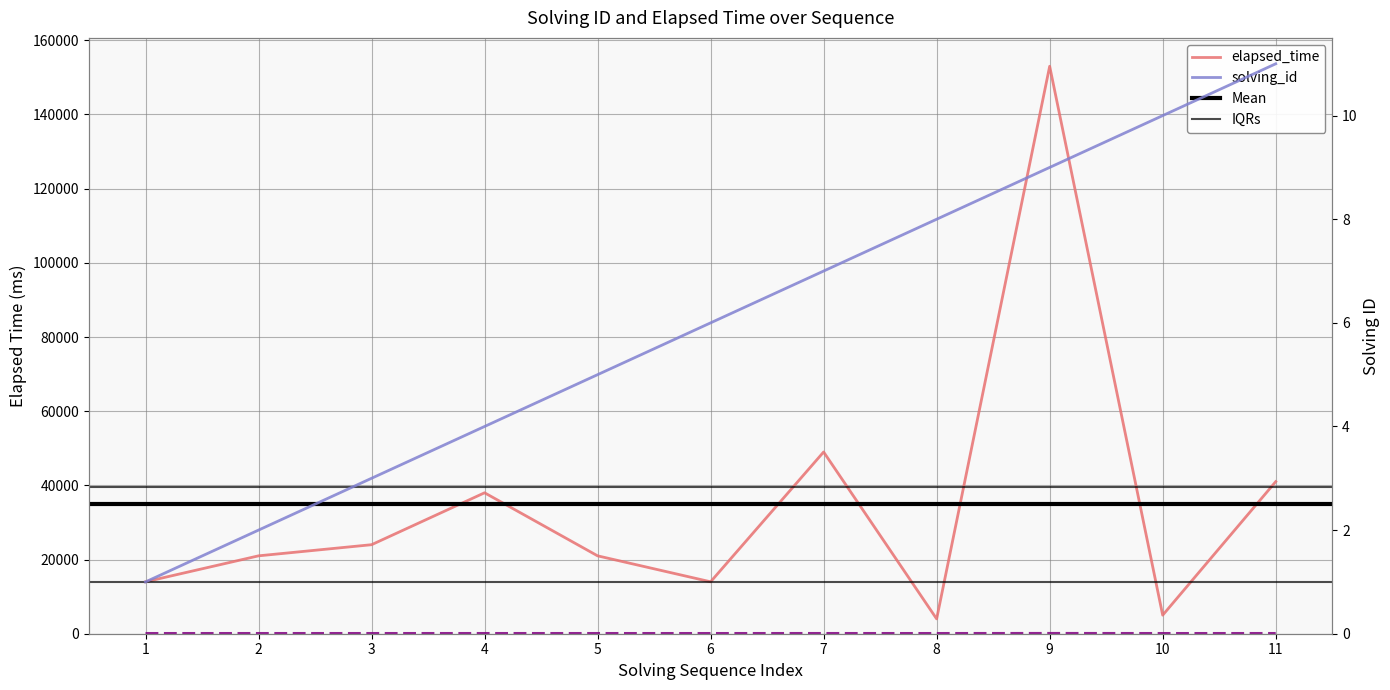

Reading left to right, extract all data points from this chart.

solving_id: 1	2	3	4	5	6	7	8	9	10	11
elapsed_time: 14000	21000	24000	38000	21000	14000	49000	4000	153000	5000	41000